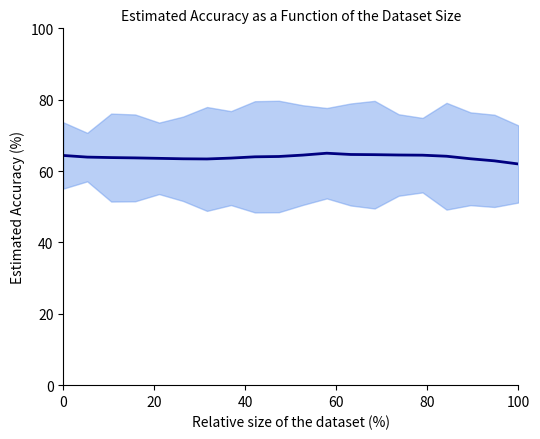

How many distinct data groups are displayed?

1